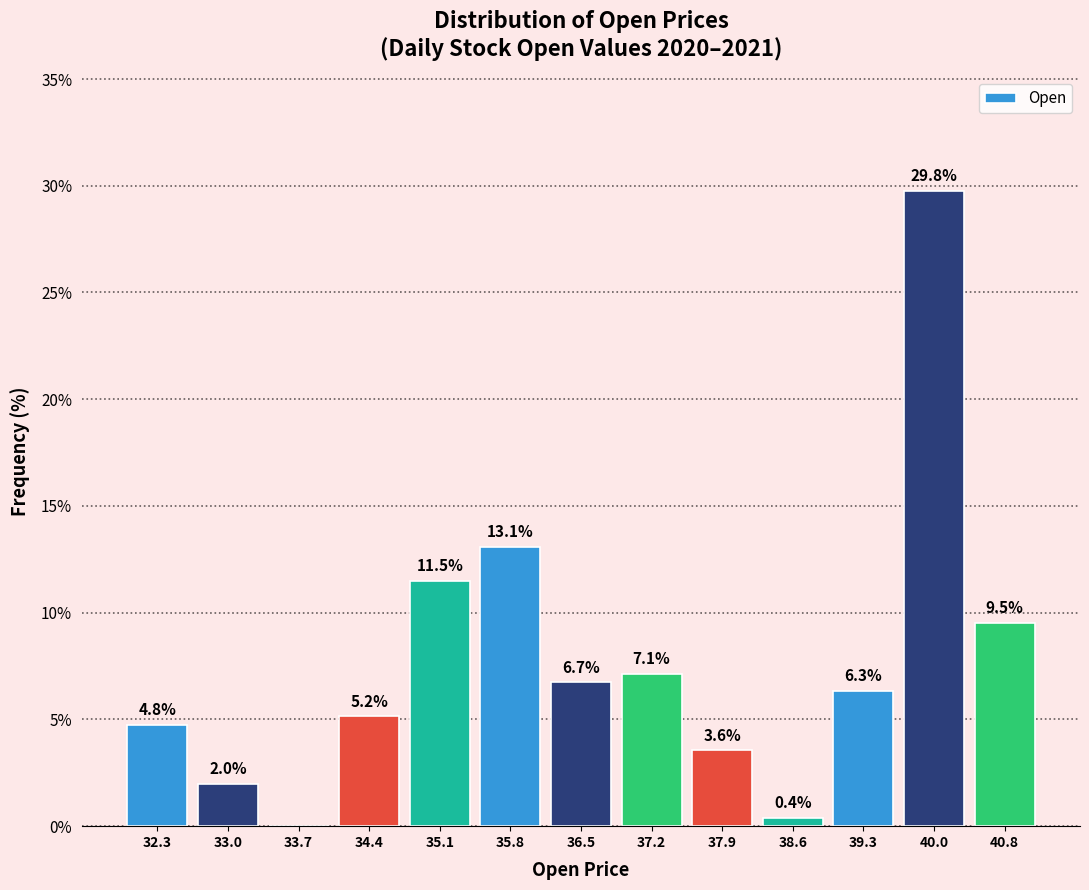

Over which range of the x-axis is the bar tallest?

39.7 to 40.4